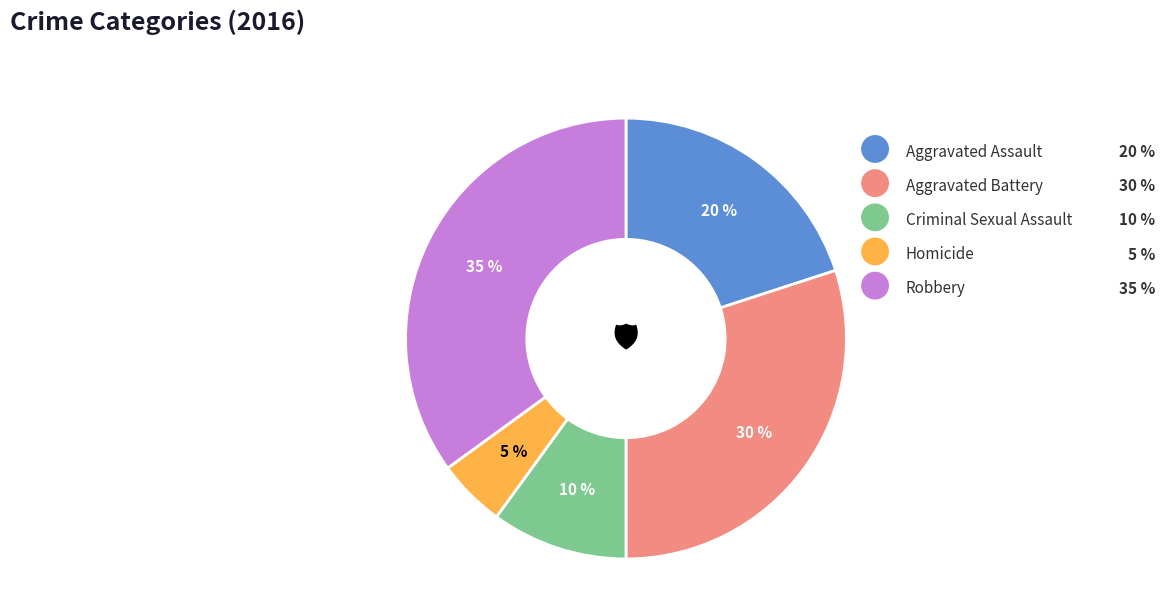

To the nearest percent, what is the difference between the largest and smallest slice percentages?

30%